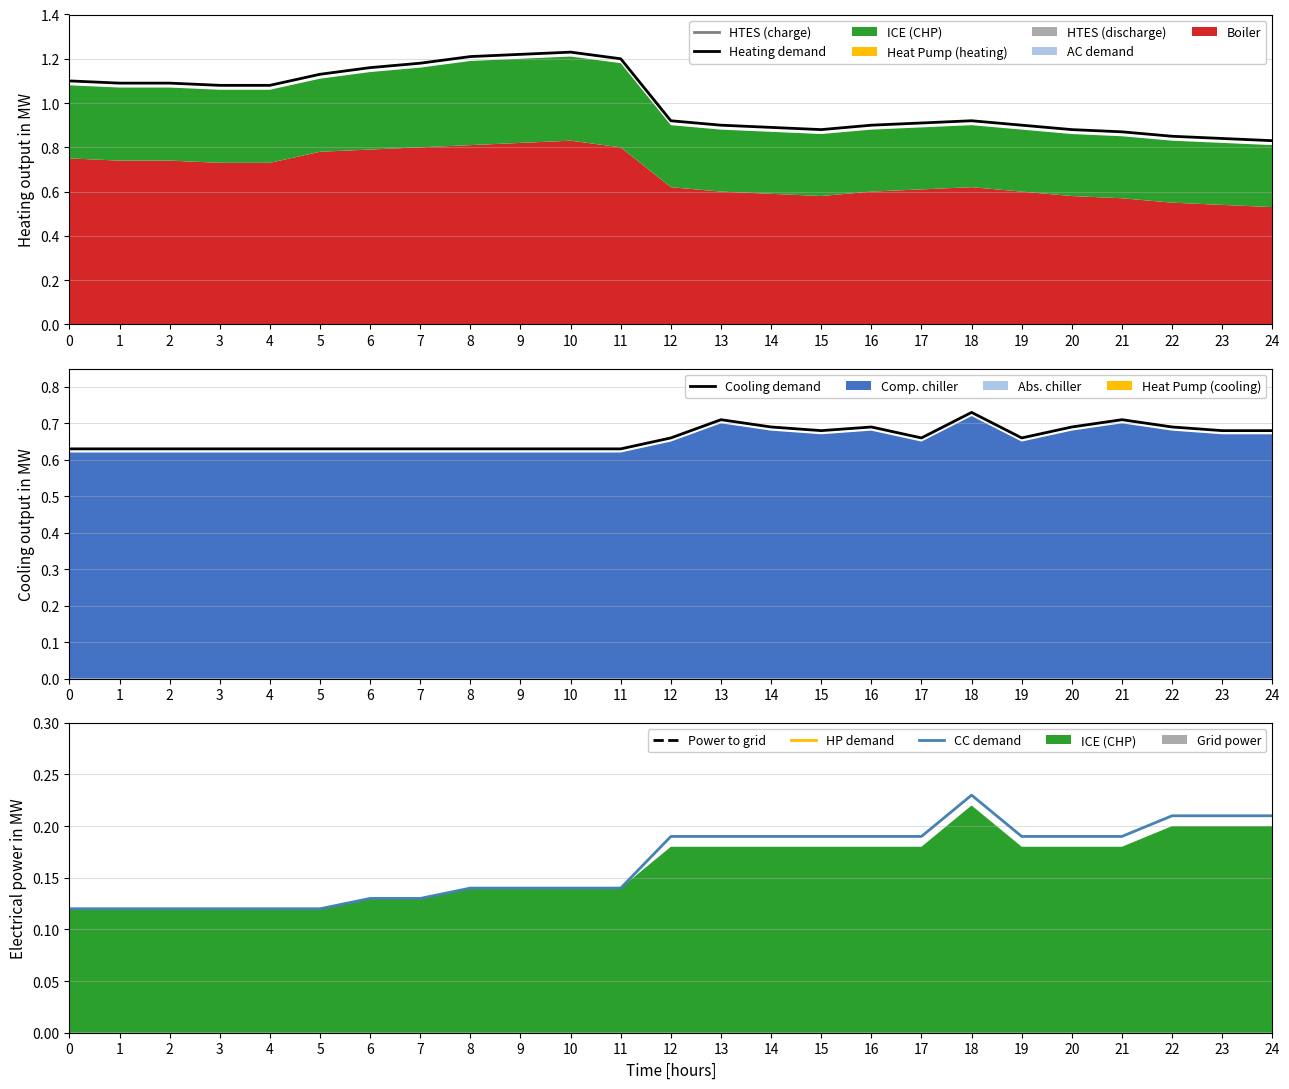

Which series has the largest total across all categories?

Heating demand